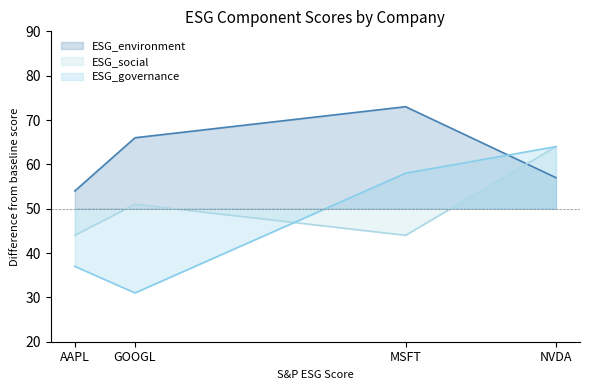

Does the chart have visible grid lines?

No